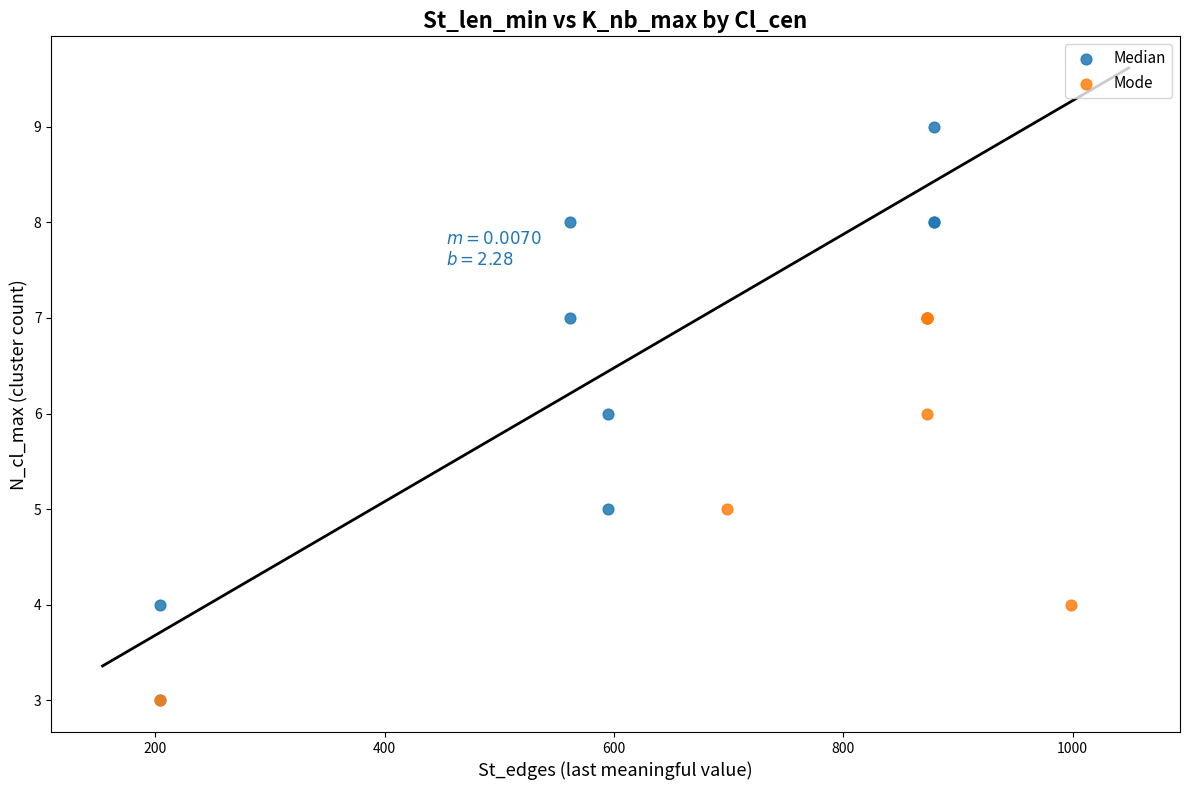

Which series reaches the maximum Y coordinate?

Median